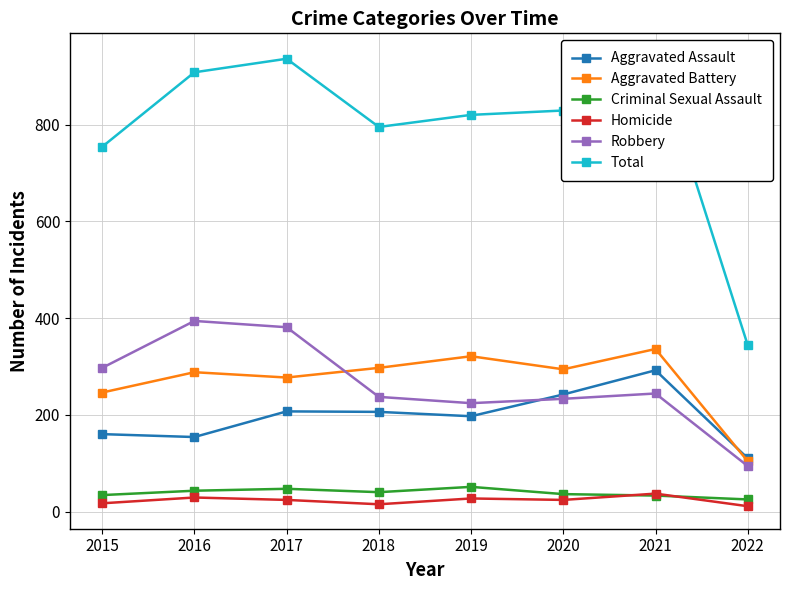

Between 2015 and 2018, which is larger?

2018